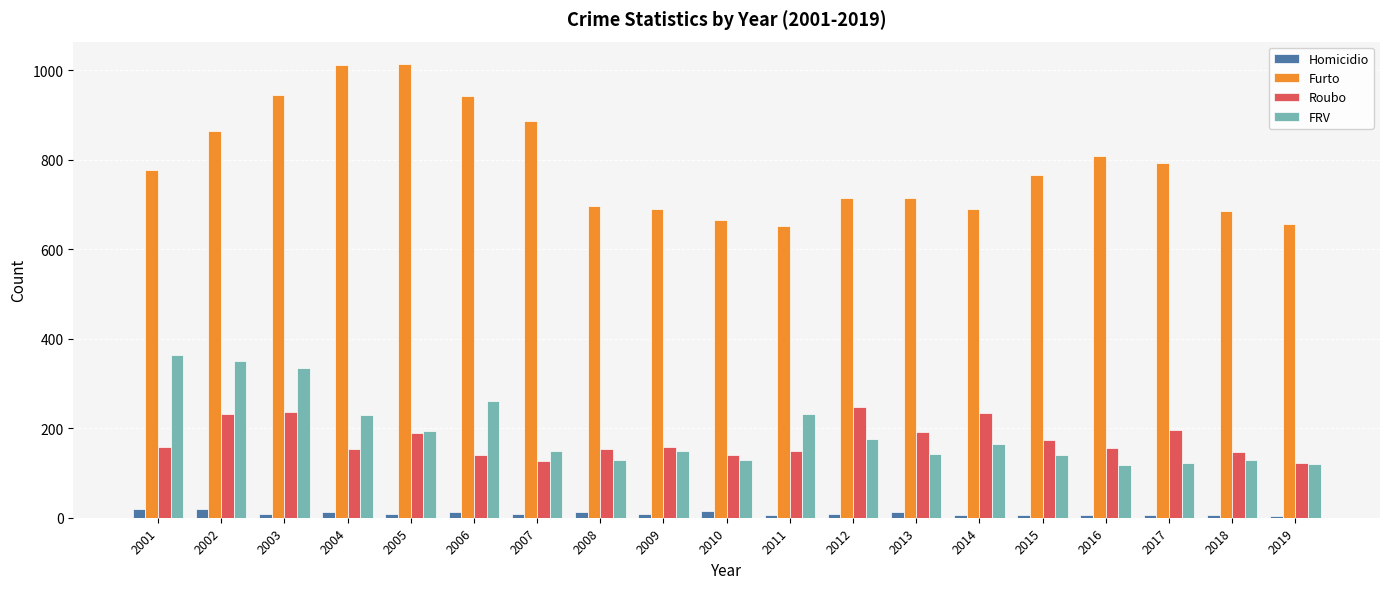

What is the sum of all Furto values?

14968